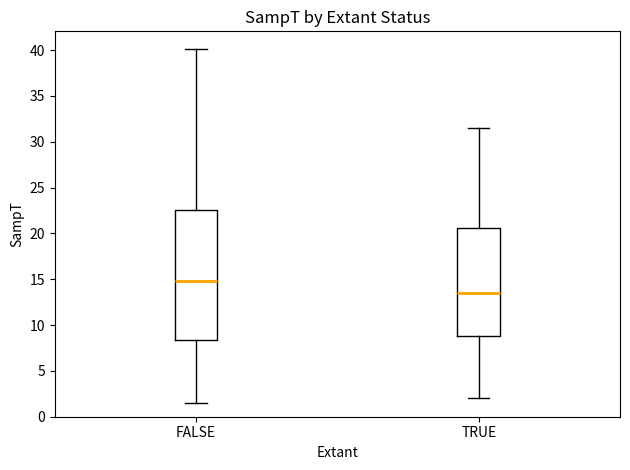

Reading left to right, read every box against the y-axis: the position of its median line, the range the box covers, and the ends of its whiskers. The values are not printed on the chart, so give them approximately, as read against the axis.

FALSE: median 15.0, box 8.5 to 22.5, whiskers 1.5 to 40.0
TRUE: median 13.5, box 9.0 to 20.5, whiskers 2.0 to 31.5